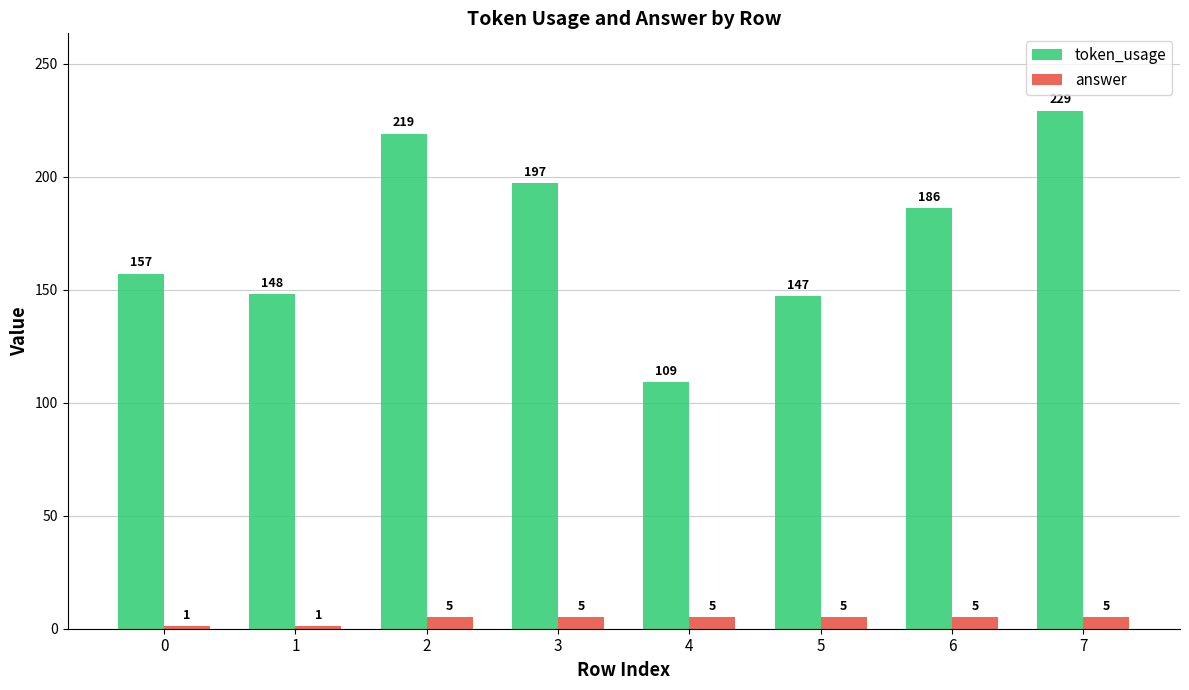

What is the average value of the token_usage series?

174